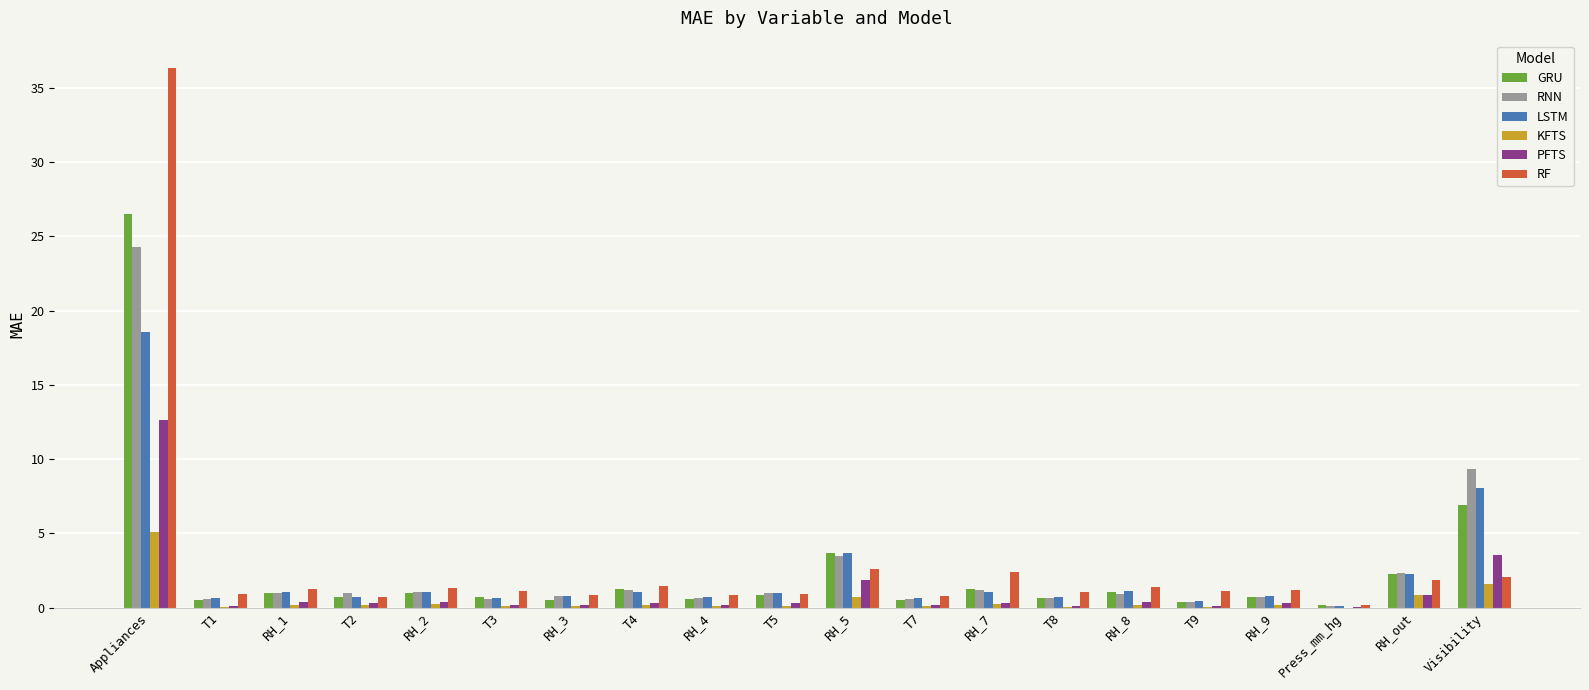

At which category is the sum across all series the highest?

Appliances